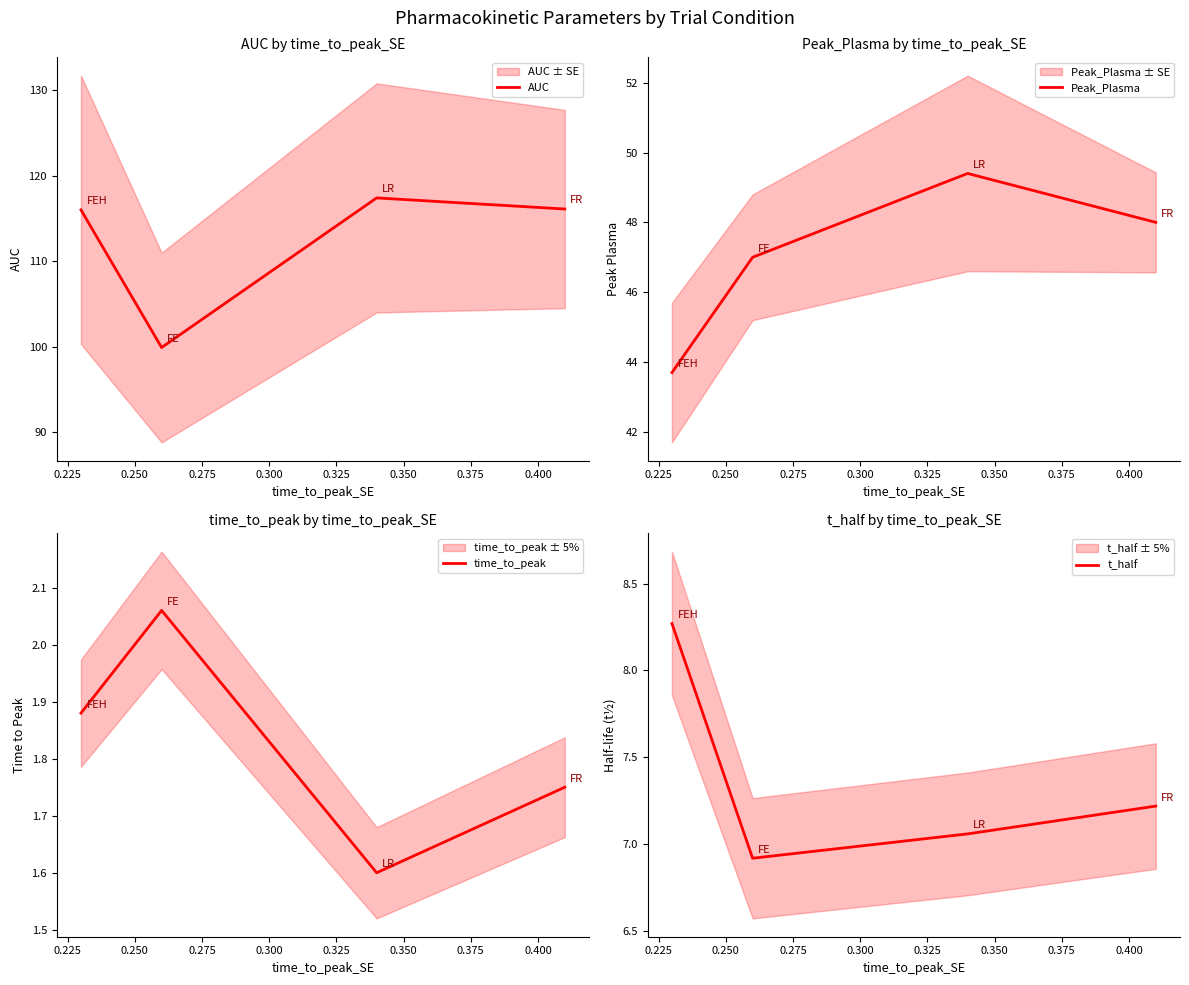

What is the sum of all t_half values?

29.5